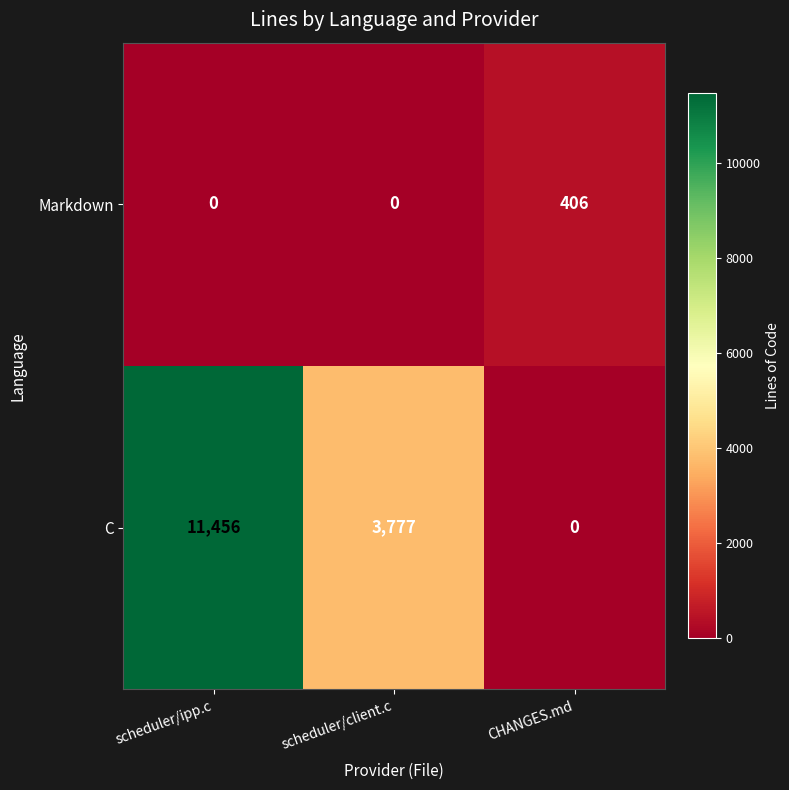

How many values in the Markdown series exceed 0?

1